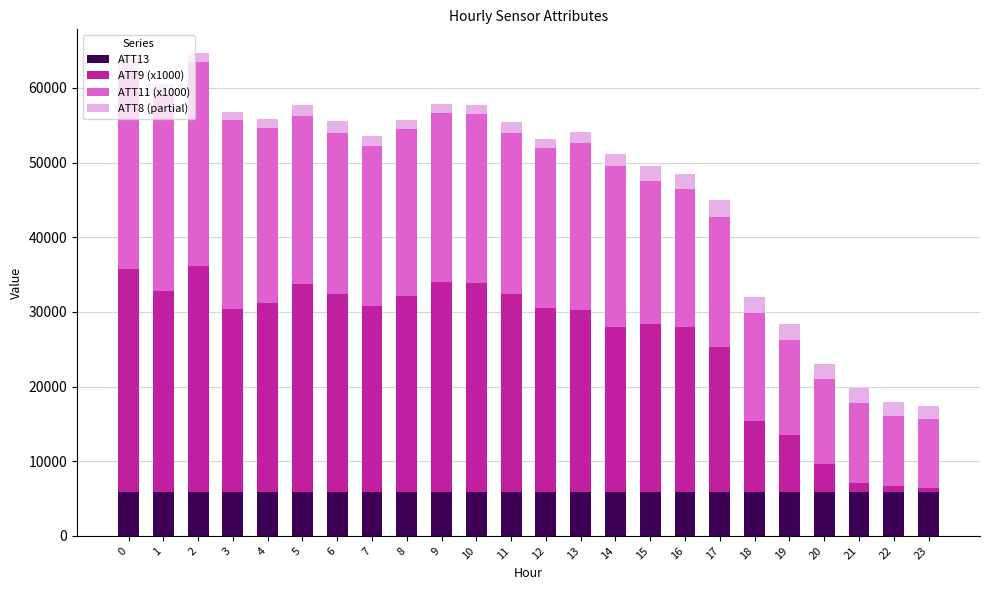

Which series changed the most between 1 and 18?

ATT9 (x1000)